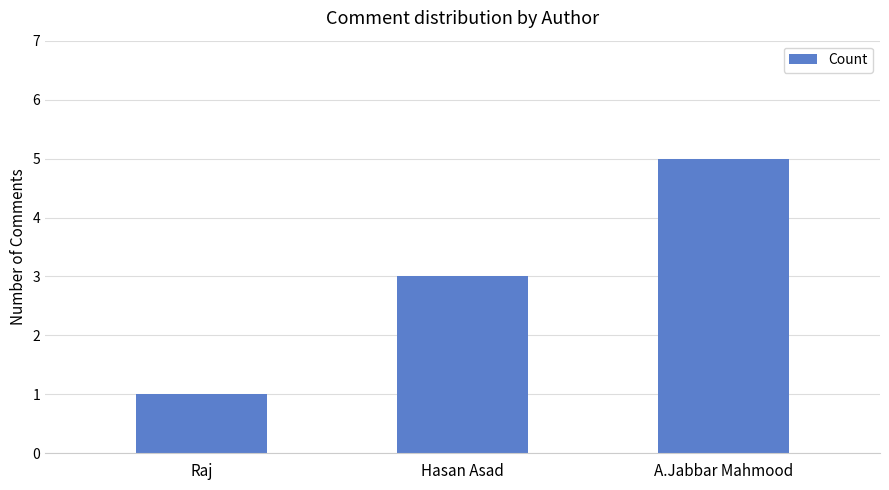

Which label corresponds to the smallest value in the chart?

Raj